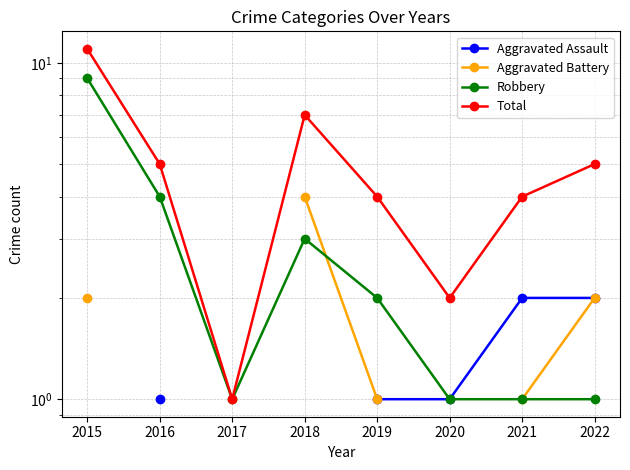

Between 2018 and 2020, which series saw the biggest shift?

Total